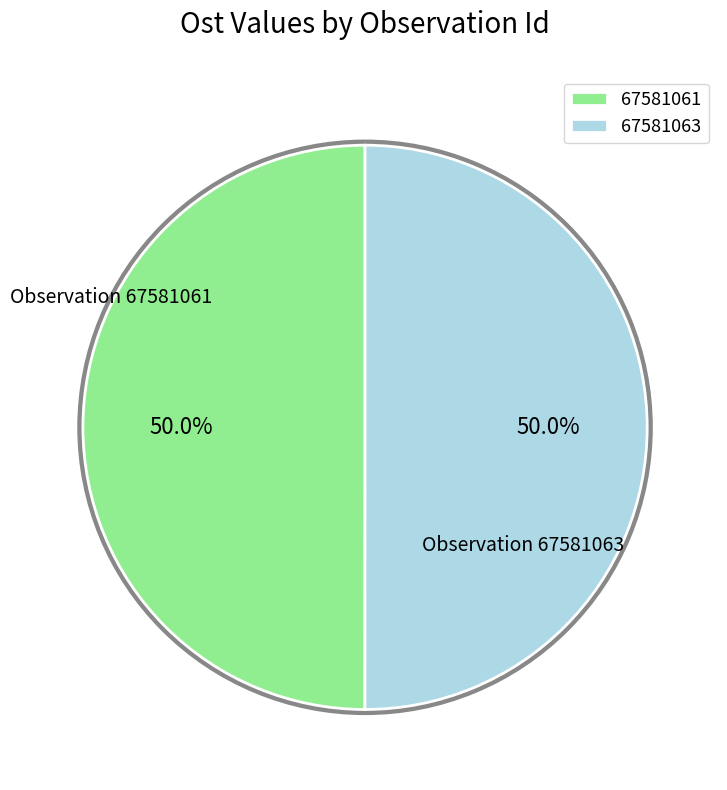

What is the total percentage of 67581063 and 67581061?

100.0%